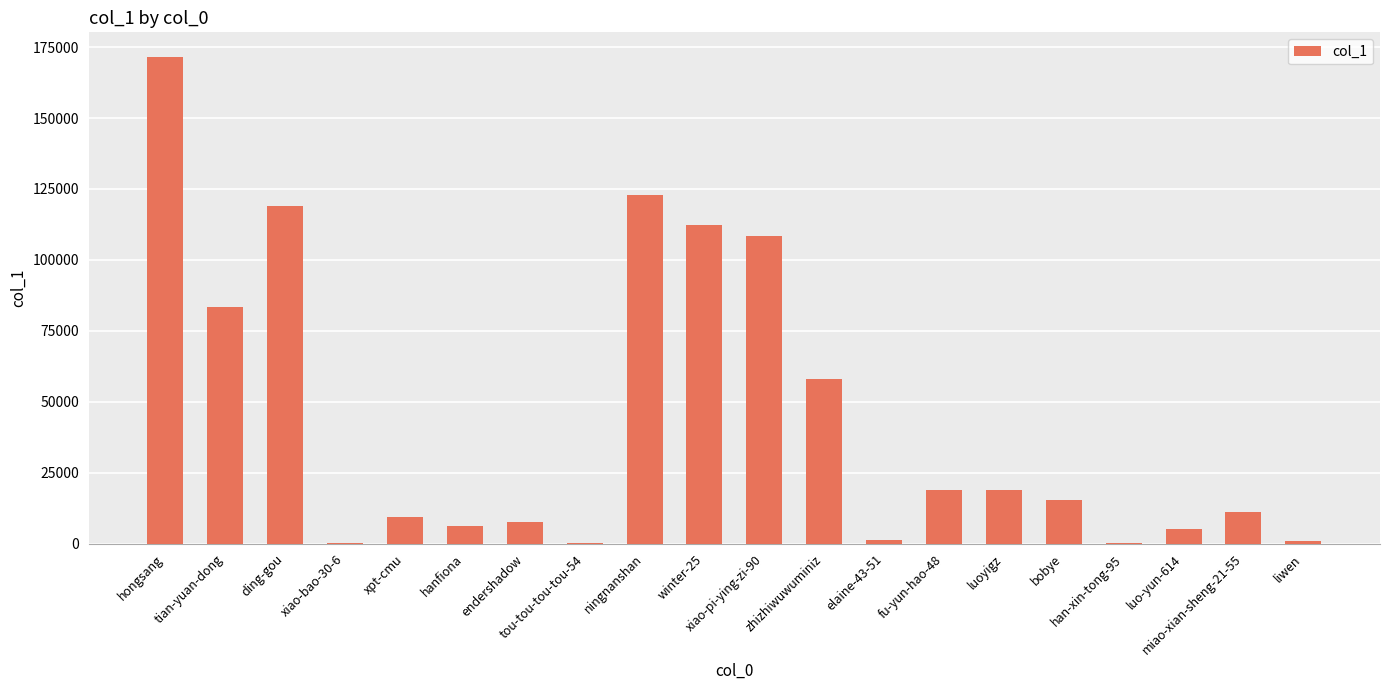

What is the difference between the second highest and minimum values?

122687